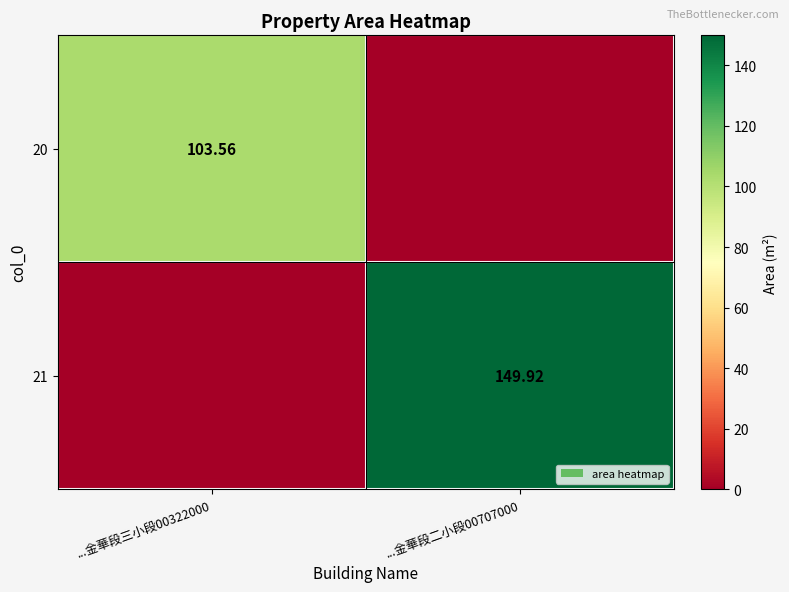

Rank the series by their average value, from lowest to highest.

20, 21